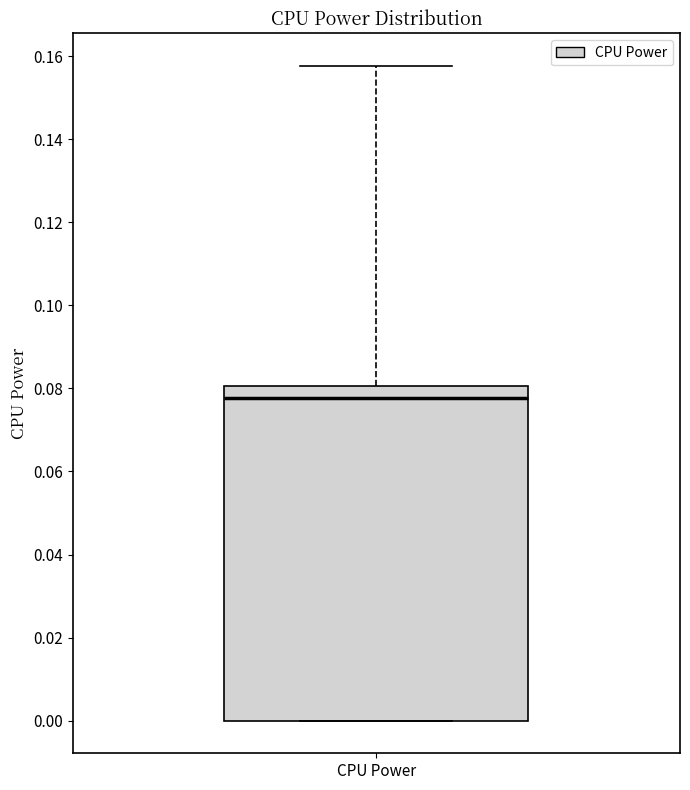

Transcribe this box plot: give where the median line is, the range the box spans, and where the two whiskers end, as read against the y-axis. The values are not printed on the chart, so give them approximately, as read against the axis.

median 0.078, box 0.000 to 0.080, whiskers 0.000 to 0.158